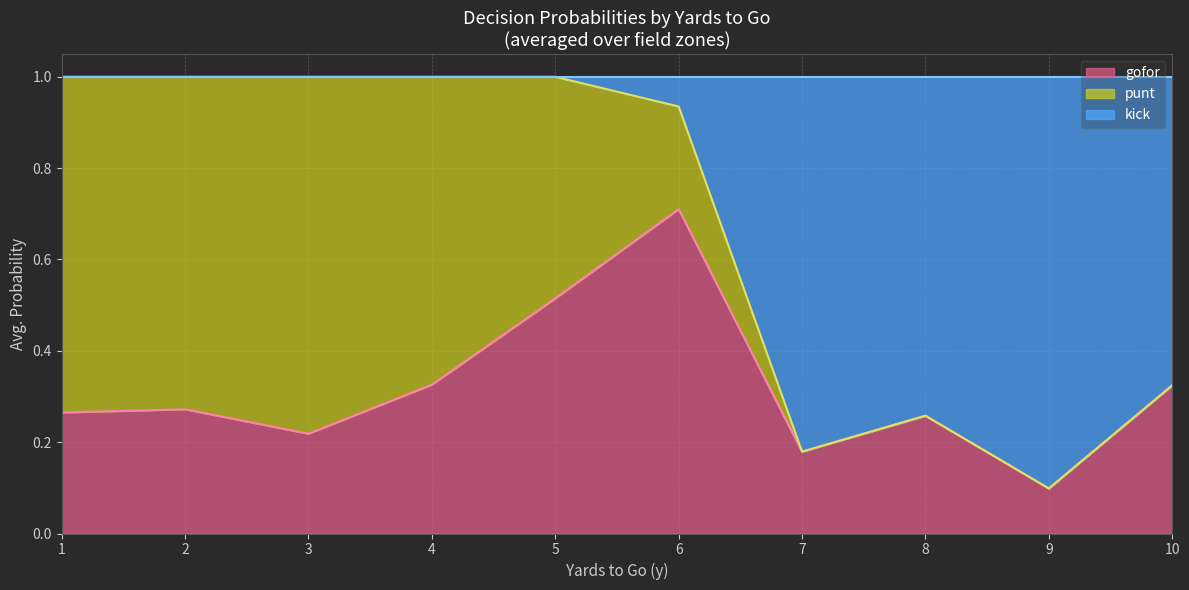

What is the sum of the gofor values at 2 and 1?

1.9